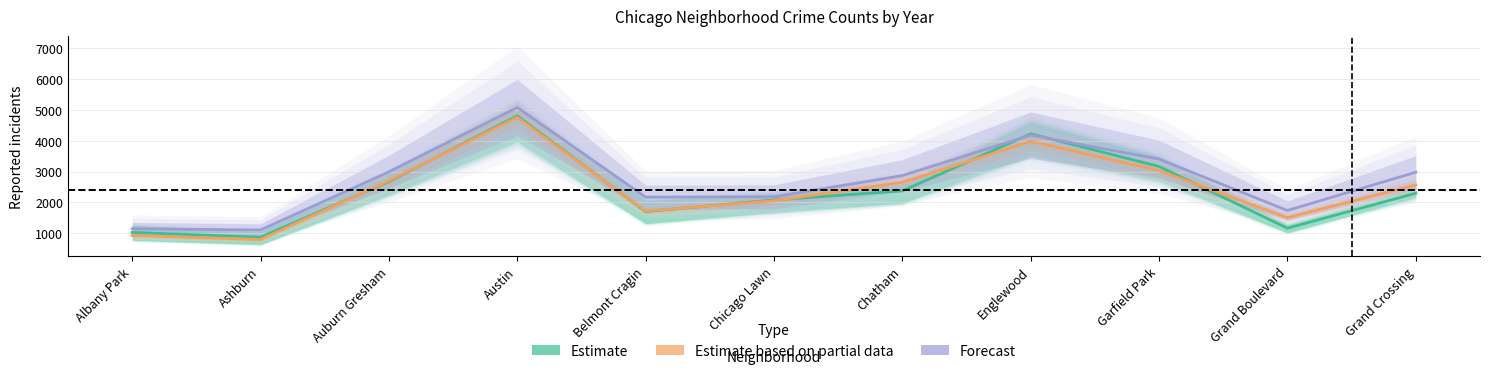

What is the difference between the Forecast values at Albany Park and Chicago Lawn?

1036.0